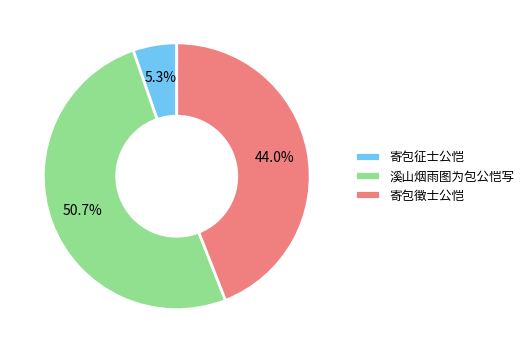

Is it true that 寄包徵士公恺 is 44% of the pie?

True